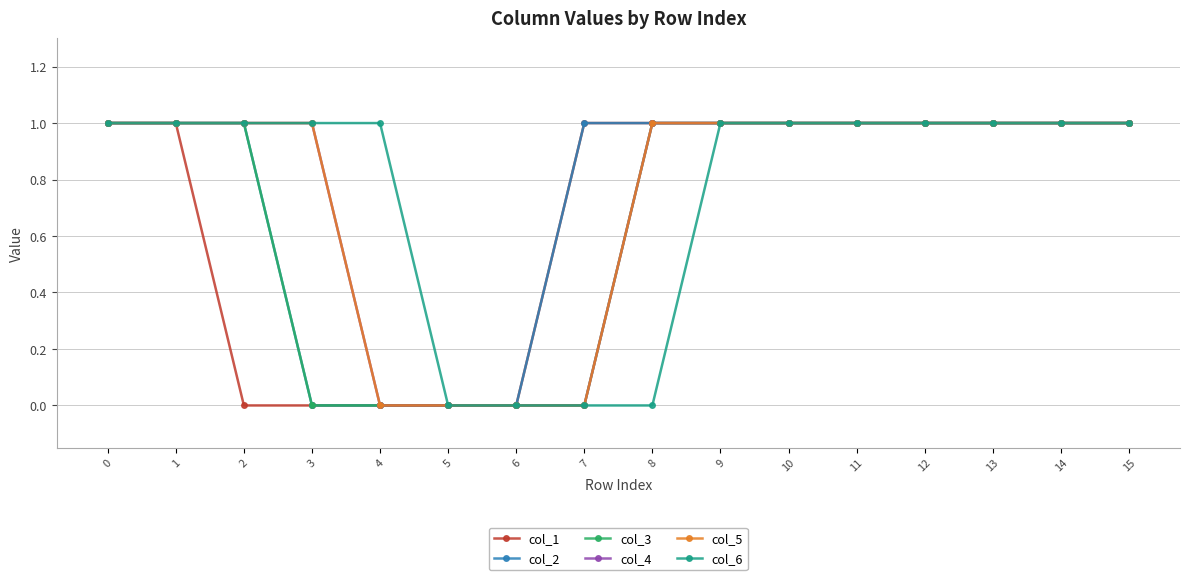

Is this an area chart (filled region under the line)?

No